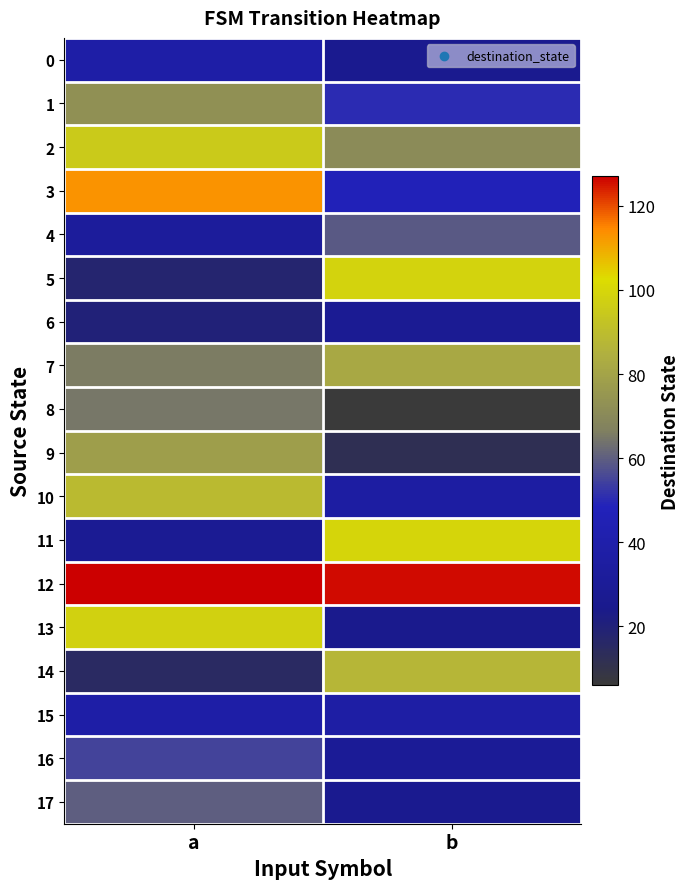

What is the minimum value shown in the chart?

6